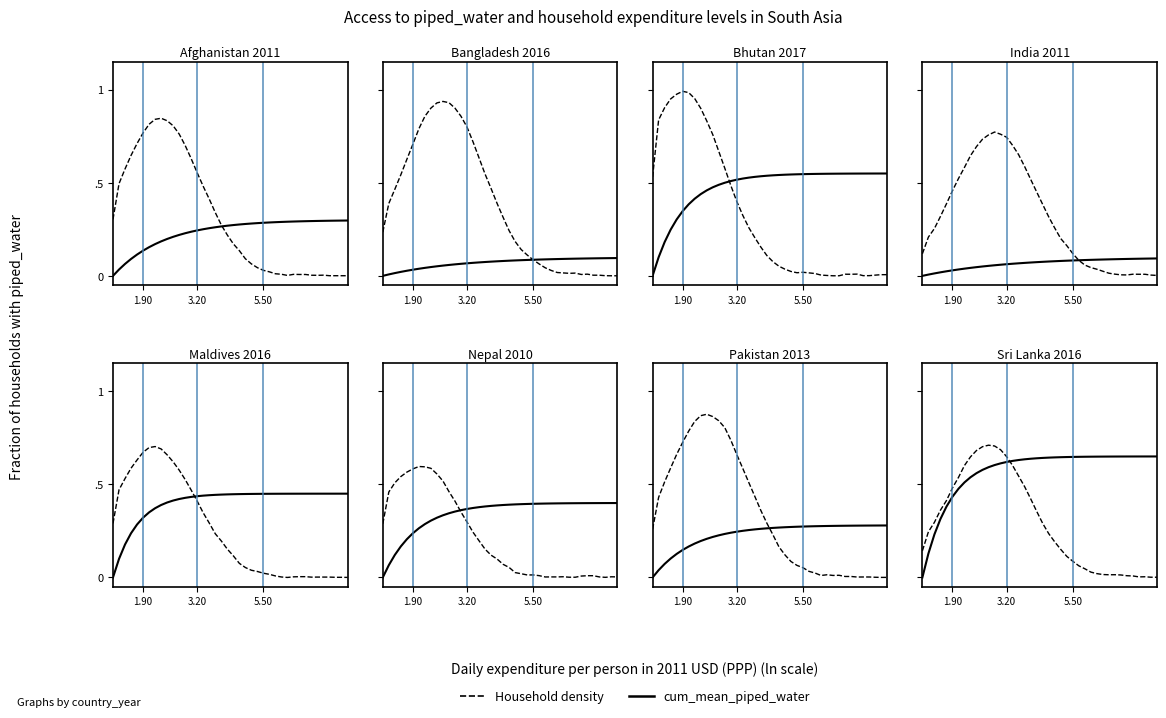

How many intersections are there between cum_mean_piped_water and Household density?

1